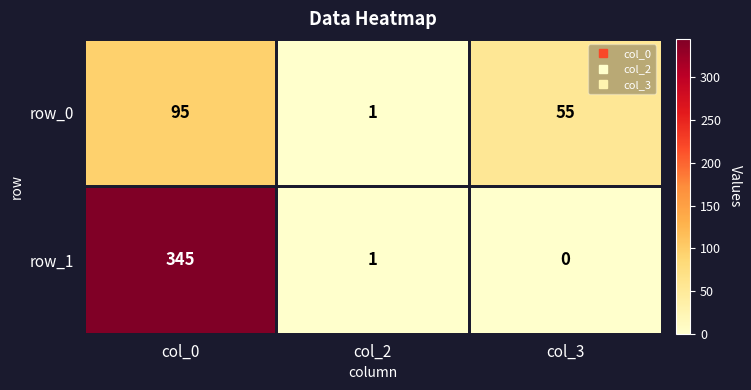

Reading left to right, what are all the values shown in this chart?

row_0: col_0=95	col_2=1	col_3=55
row_1: col_0=345	col_2=1	col_3=0